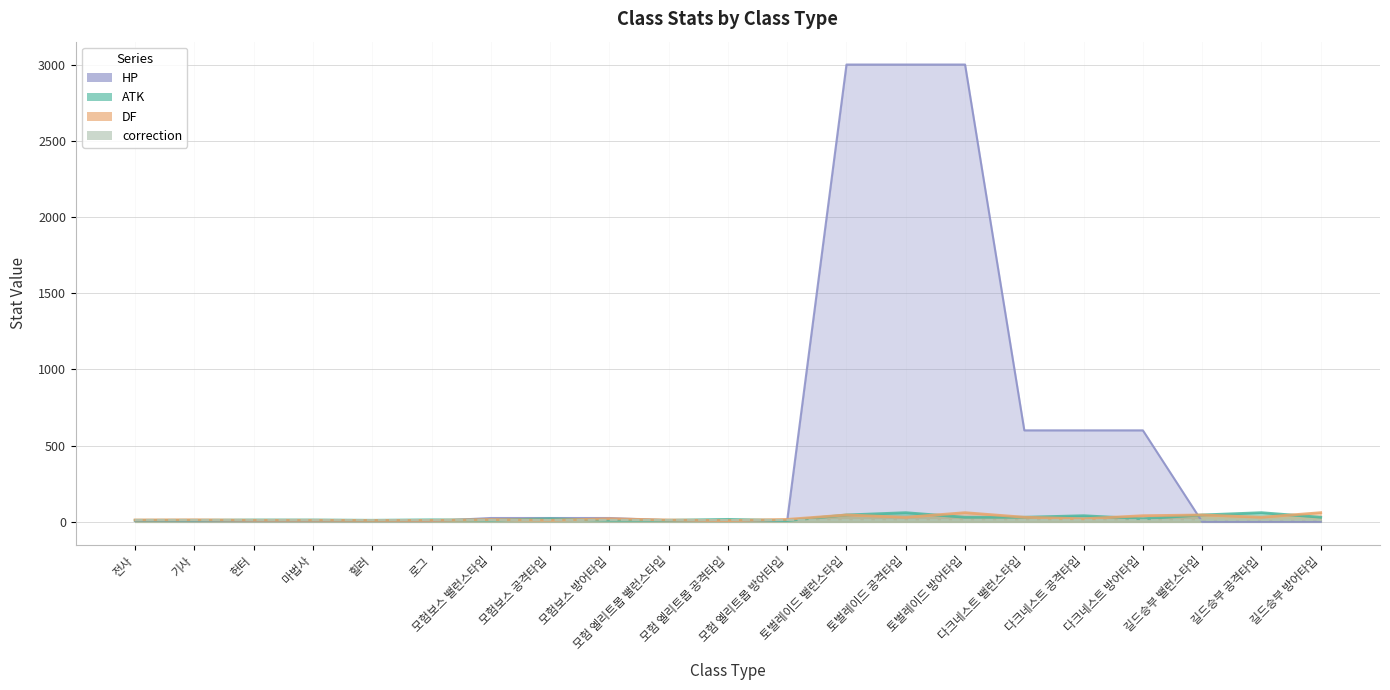

True or false: DF has a value of 17 at 모험보스 공격타입.

False